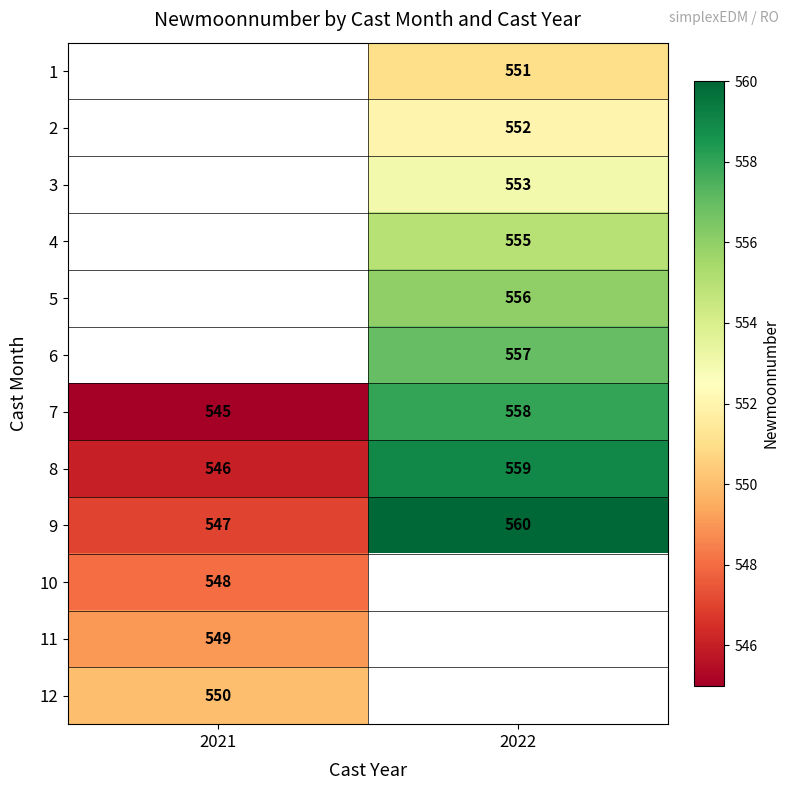

What is the sum of the 8 values at 2021 and 2022?

1105